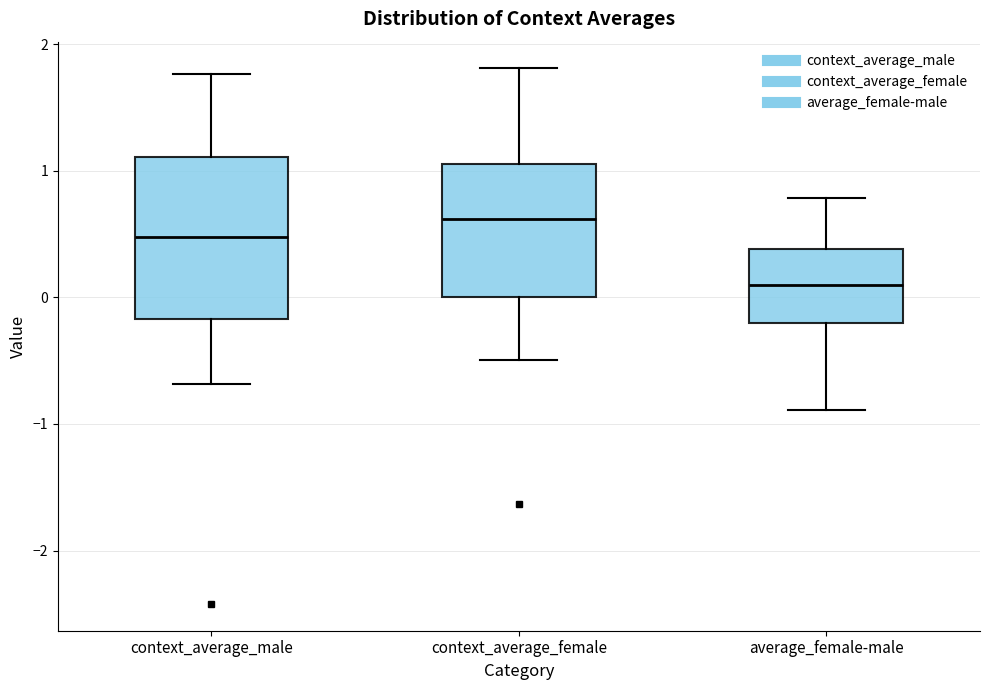

Reading left to right, transcribe this box plot: for each box, give where its median line is, the range the box spans, and where its two whiskers end, as read against the y-axis. The values are not printed on the chart, so give them approximately, as read against the axis.

context_average_male: median 0.5, box -0.2 to 1.1, whiskers -0.7 to 1.8
context_average_female: median 0.6, box 0.0 to 1.1, whiskers -0.5 to 1.8
average_female-male: median 0.1, box -0.2 to 0.4, whiskers -0.9 to 0.8